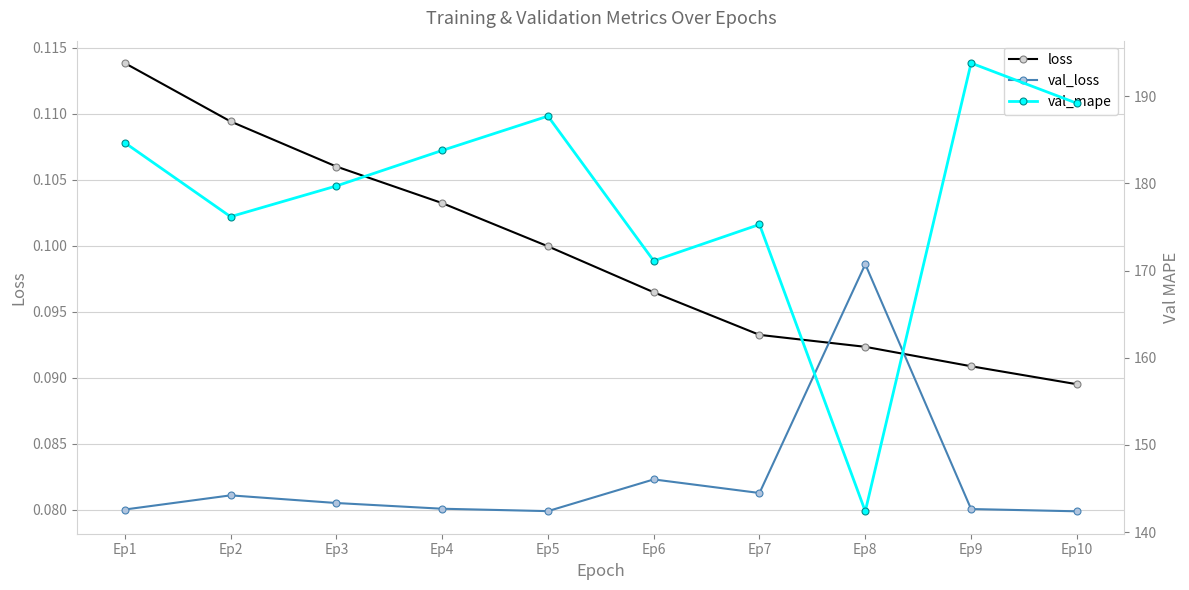

What is the total value across all series at Ep5?

187.9